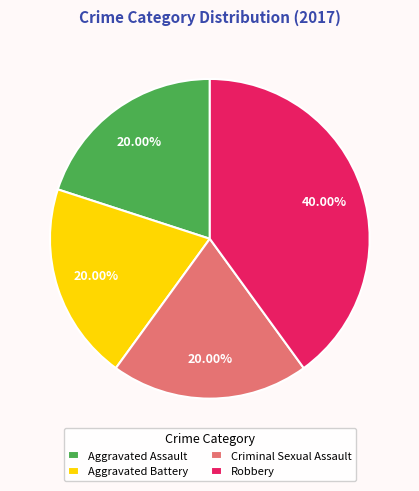

Is there a majority slice in this chart?

No